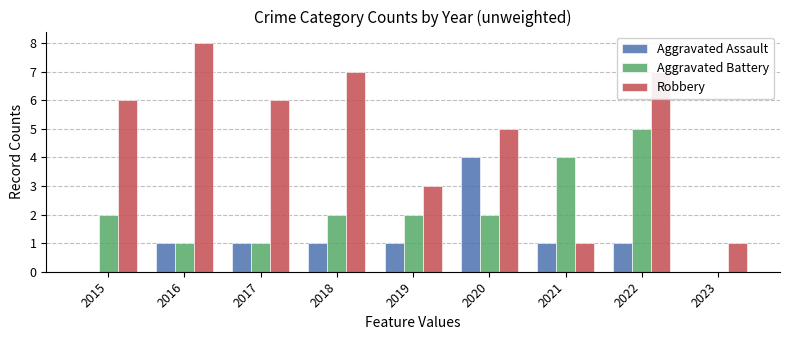

Are the bars horizontal?

No